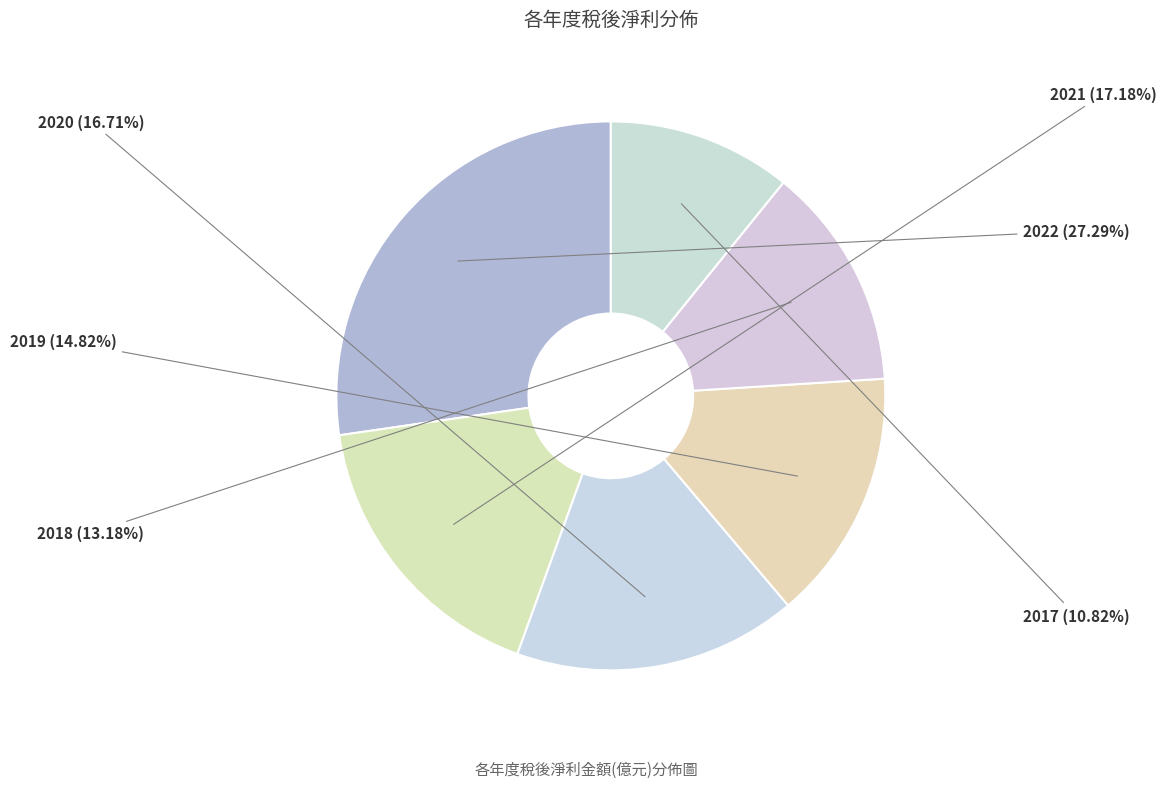

What is the total percentage of 2021 and 2020?

33.9%